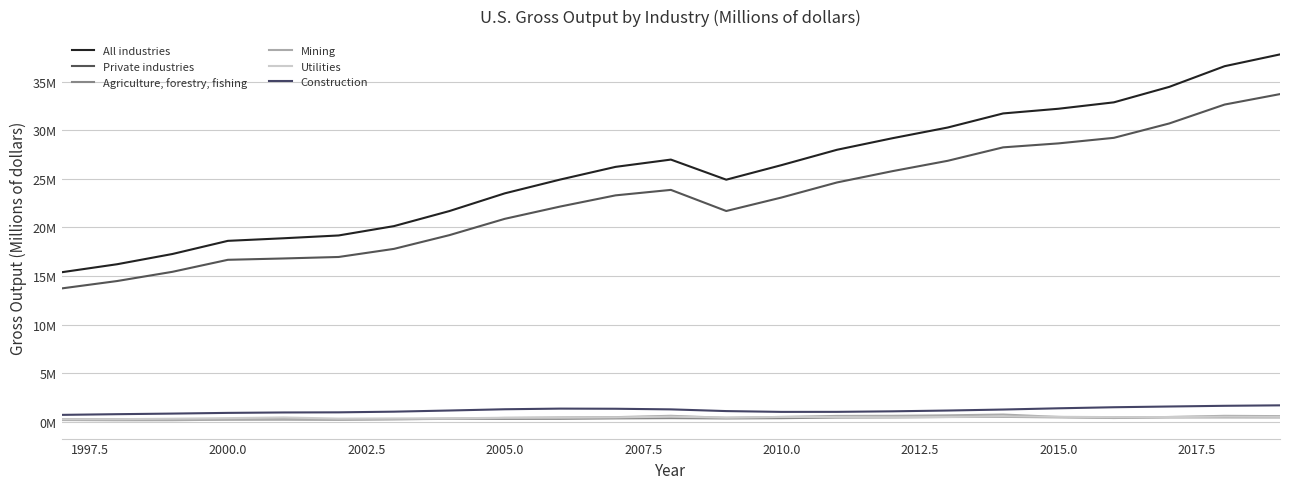

Does the chart have visible grid lines?

Yes